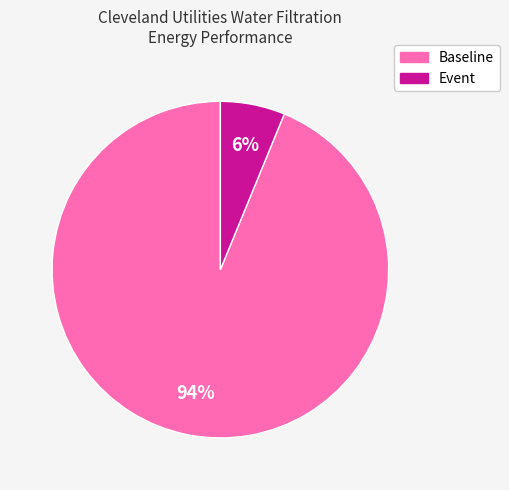

To the nearest percent, what portion does Baseline represent?

94%